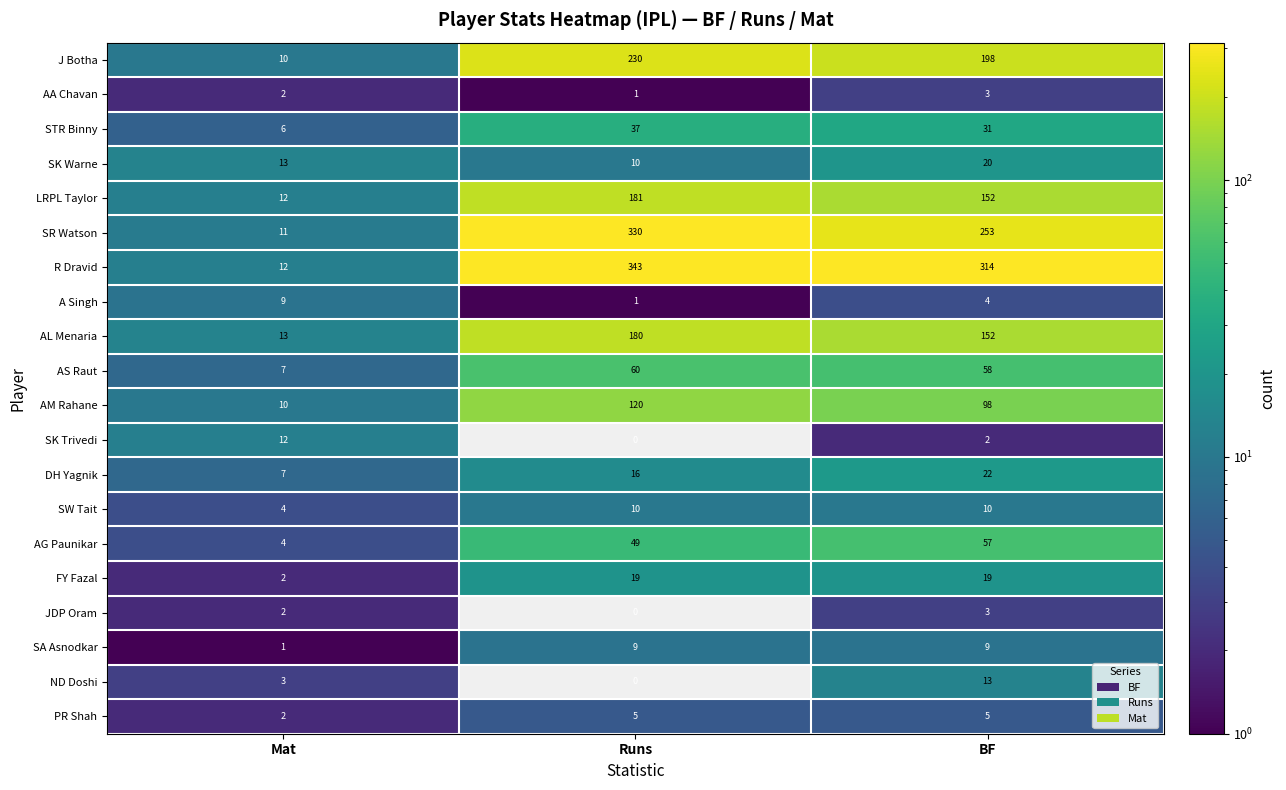

Which series has the largest total across all categories?

R Dravid